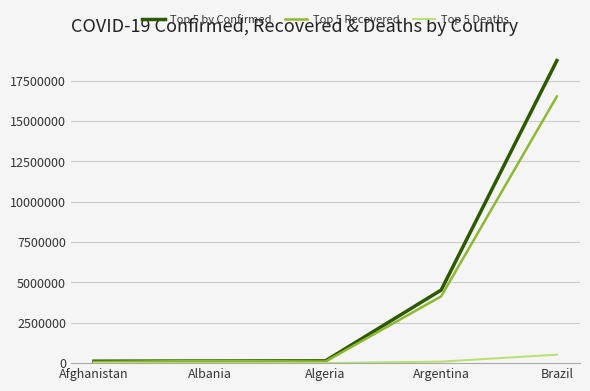

What is the maximum value shown in the chart?

18742025